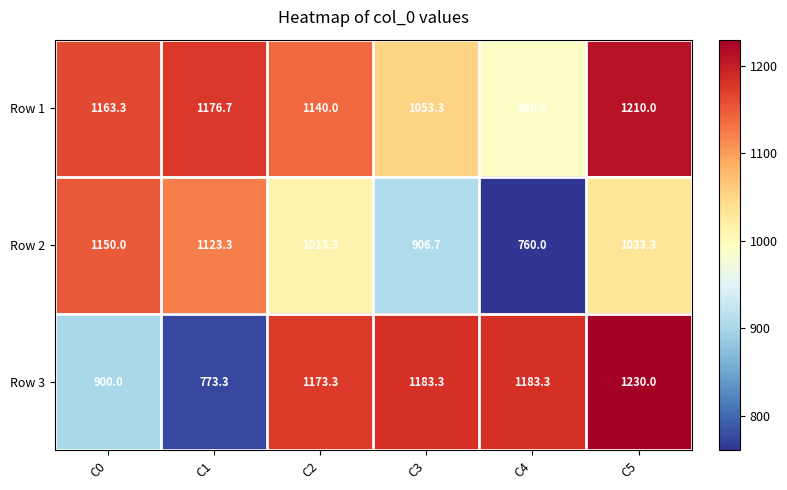

How many series are shown in this chart?

3